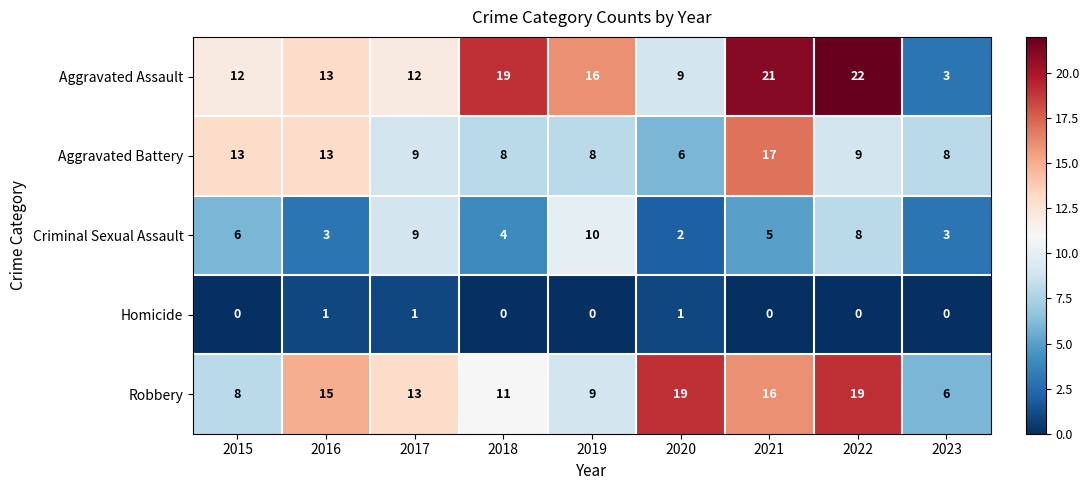

Read the Aggravated Battery value at 2018.

8